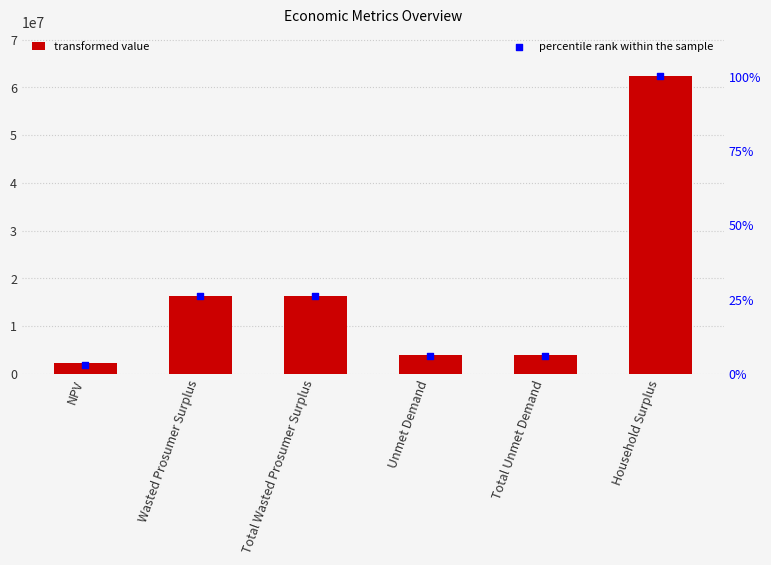

At which category is the sum across all series the highest?

Household Surplus